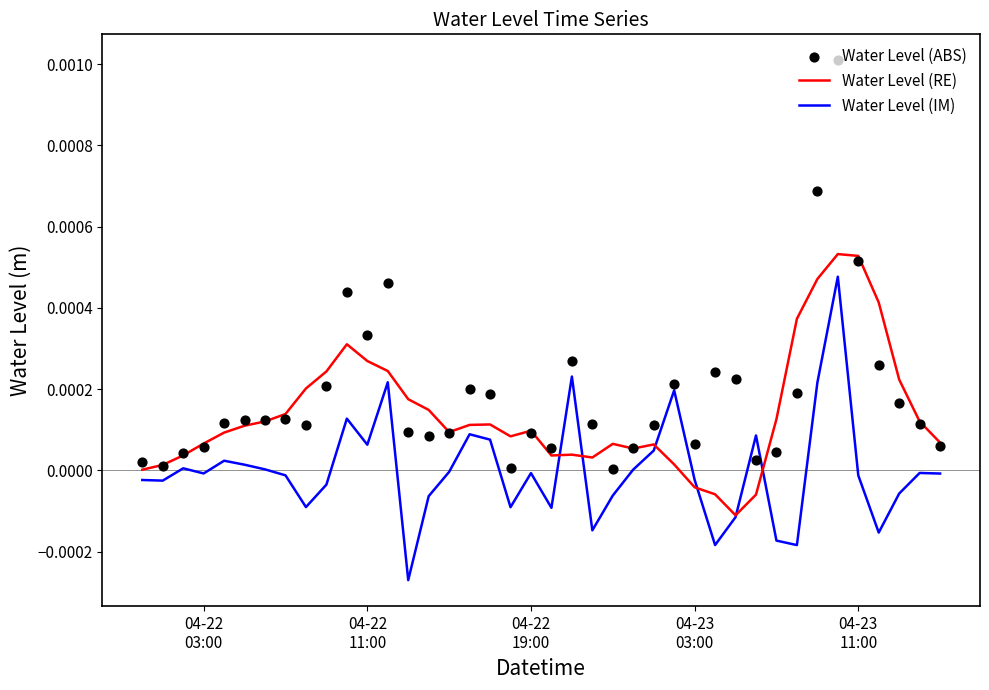

Is the value of Water Level (IM) at 21 greater than the value of Water Level (RE) at 04-22
03:00?

Yes